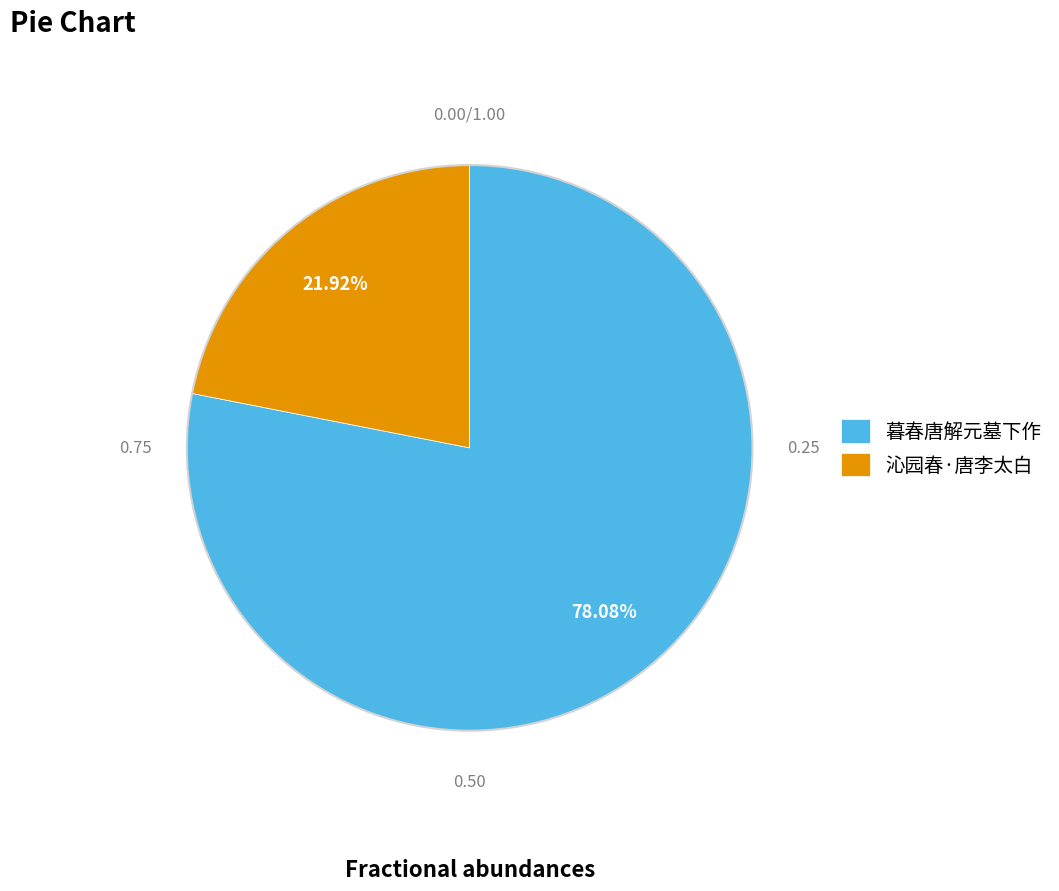

Is there any slice that represents more than half of the pie?

Yes